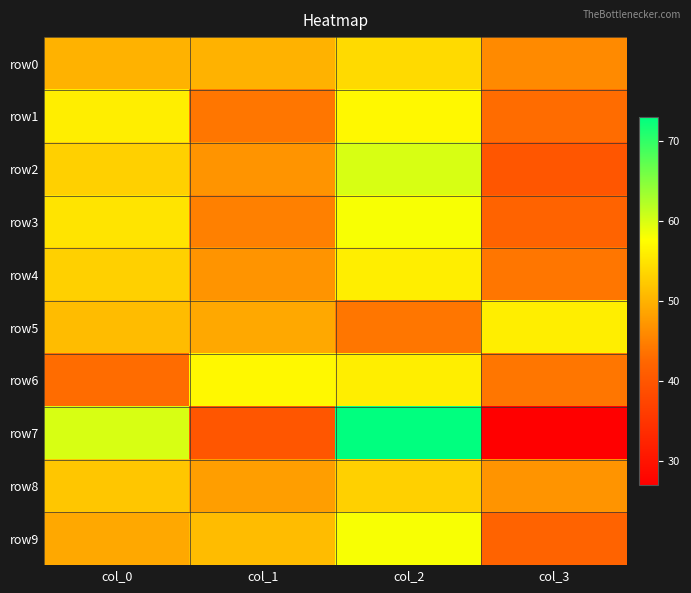

Which series has the largest range (max minus min)?

row7